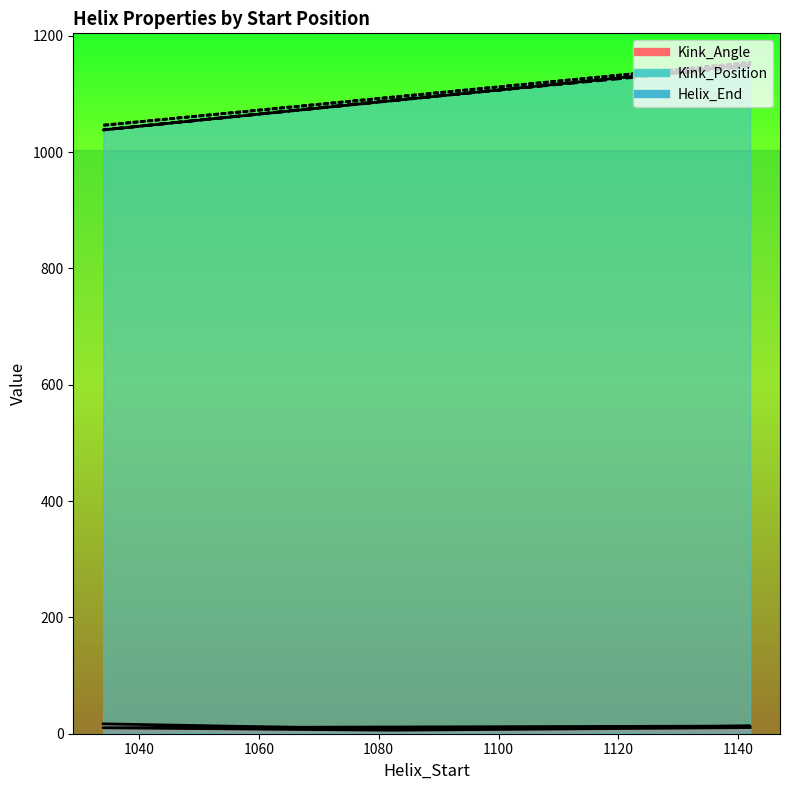

What is the difference between the highest and lowest values at 1142?

1140.8